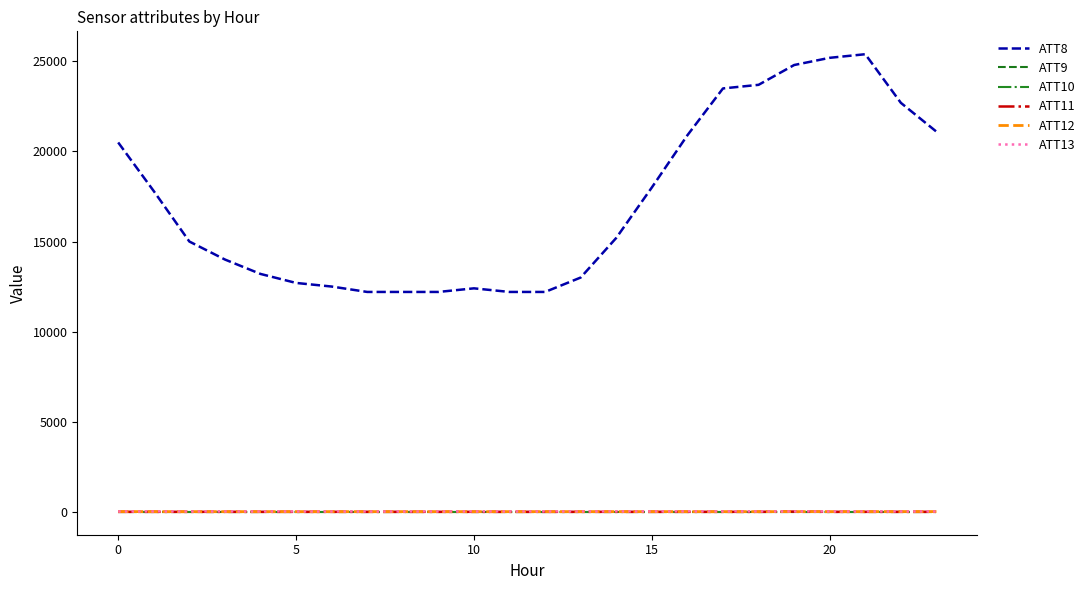

Reading left to right, what are all the values shown in this chart?

ATT8: 20500.0	17800.0	15000.0	14000.0	13200.0	12700.0	12500.0	12200.0	12200.0	12200.0	12400.0	12200.0	12200.0	13000.0	15200.0	18000.0	20900.0	23500.0	23700.0	24800.0	25200.0	25400.0	22700.0	21100.0
ATT9: -10.0	-10.0	-10.0	-10.0	-10.0	-10.0	-10.0	-10.0	-10.0	-10.0	-10.0	-10.0	-10.0	-10.0	-10.0	-10.0	-10.0	-10.0	-10.0	-10.0	-10.0	-10.0	-10.0	-10.0
ATT10: -10.0	-10.0	-10.0	-10.0	-10.0	-10.0	-10.0	-10.0	-10.0	-10.0	-10.0	-10.0	-10.0	-10.0	-10.0	-10.0	-10.0	-10.0	-10.0	-10.0	-10.0	-10.0	-10.0	-10.0
ATT11: -10.0	-10.0	-10.0	-10.0	-10.0	-10.0	-10.0	-10.0	-10.0	-10.0	-10.0	-10.0	-10.0	-10.0	-10.0	-10.0	-10.0	-10.0	-10.0	4.3	-10.0	-10.0	-10.0	-10.0
ATT12: 3.7	2.0	0.8	1.0	1.1	1.4	1.2	1.3	1.1	1.3	1.0	1.3	1.2	1.9	2.1	2.0	1.8	1.6	1.0	1.7	2.2	2.9	4.3	5.1
ATT13: 10.7	12.9	12.1	13.0	11.3	11.6	10.5	9.6	10.0	13.7	14.0	13.0	13.1	14.5	15.3	15.1	16.5	16.6	15.5	13.1	12.4	13.1	12.8	11.1